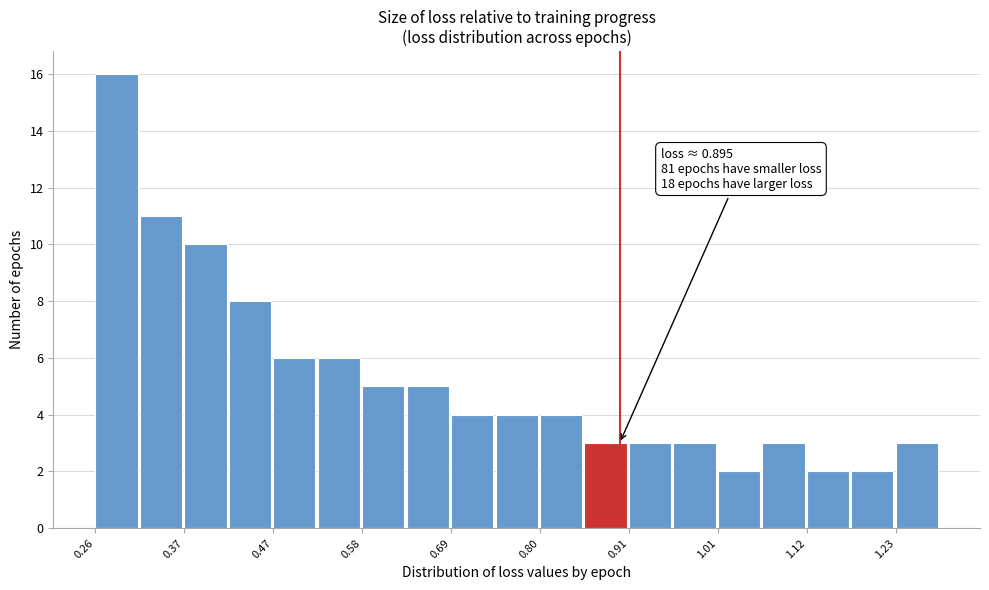

Around what value on the x-axis is the tallest bar? Give the approximate position of its centre, as read against the axis.

0.28